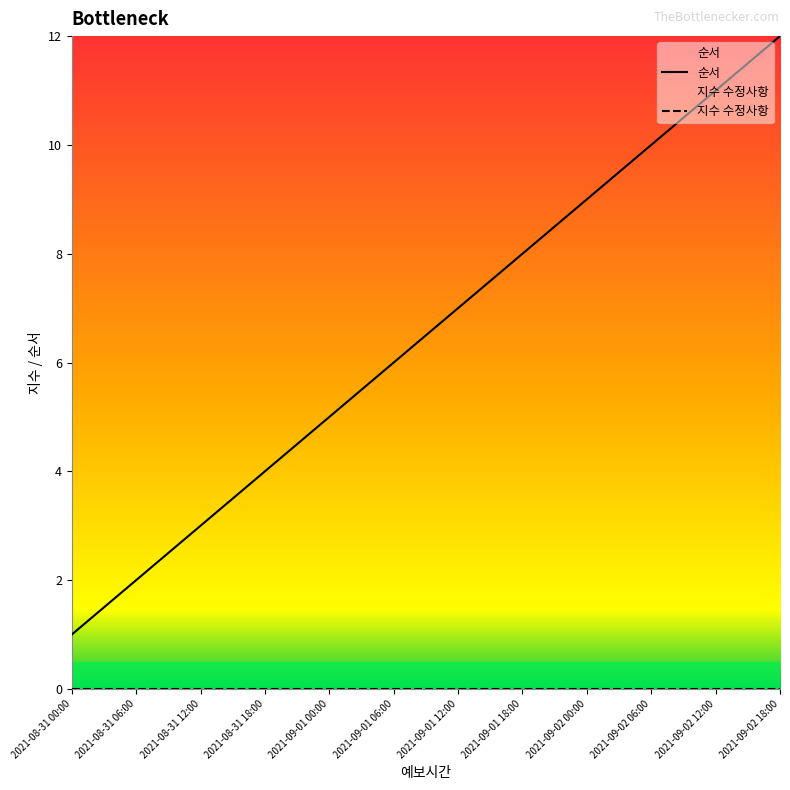

List the series in order of their overall mean, lowest first.

지수 수정사항, 순서